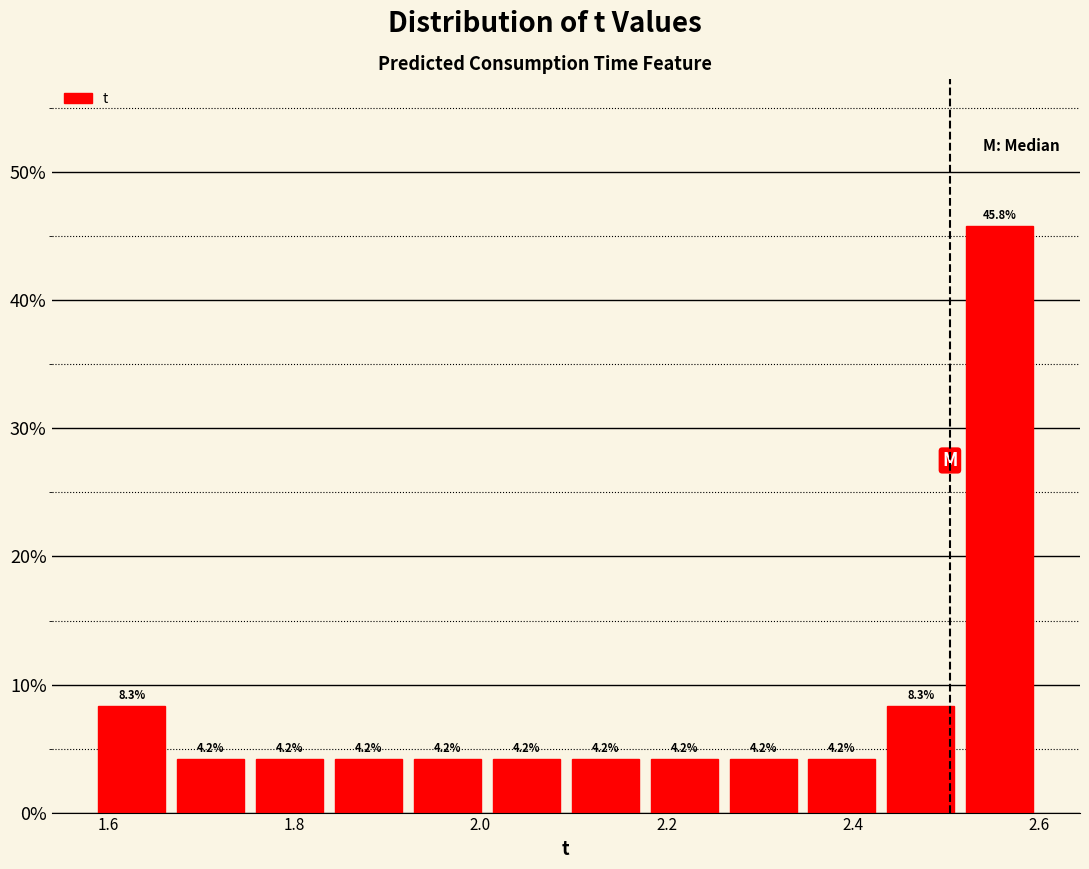

Reading left to right, transcribe this chart: for each bar, give the range it covers on the x-axis and its height. The bar edges are not printed on the chart, so give them approximately, as read against the axis.

1.58 to 1.66: 8.3
1.66 to 1.76: 4.2
1.76 to 1.84: 4.2
1.84 to 1.92: 4.2
1.92 to 2.00: 4.2
2.00 to 2.10: 4.2
2.10 to 2.18: 4.2
2.18 to 2.26: 4.2
2.26 to 2.34: 4.2
2.34 to 2.44: 4.2
2.44 to 2.52: 8.3
2.52 to 2.60: 45.8